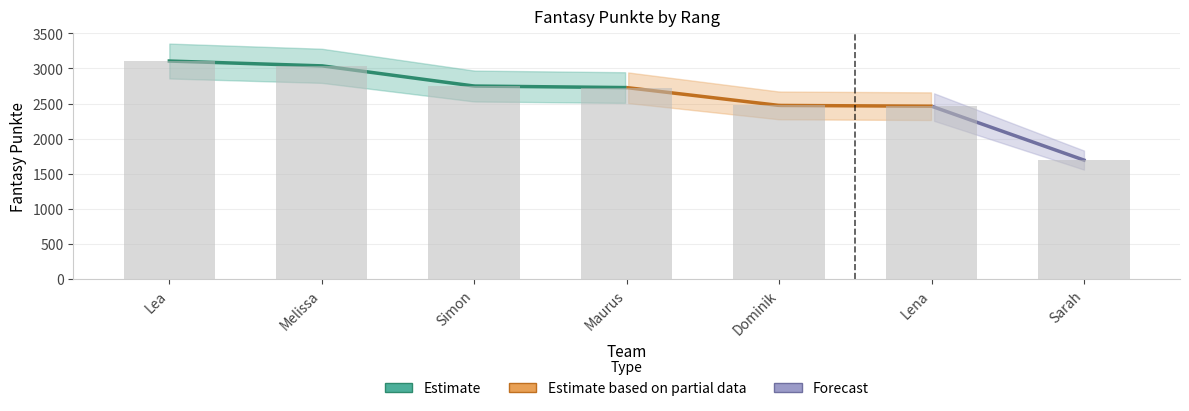

True or false: the data shows 1551 at Maurus.

False